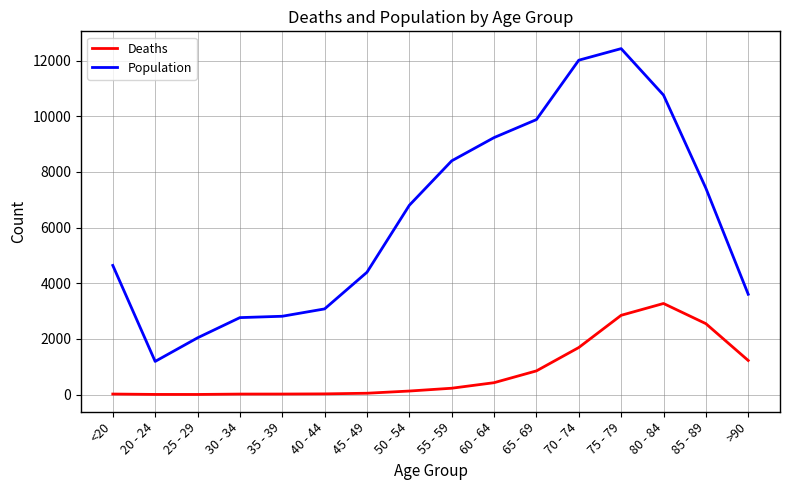

At which category is the sum across all series the highest?

75 - 79